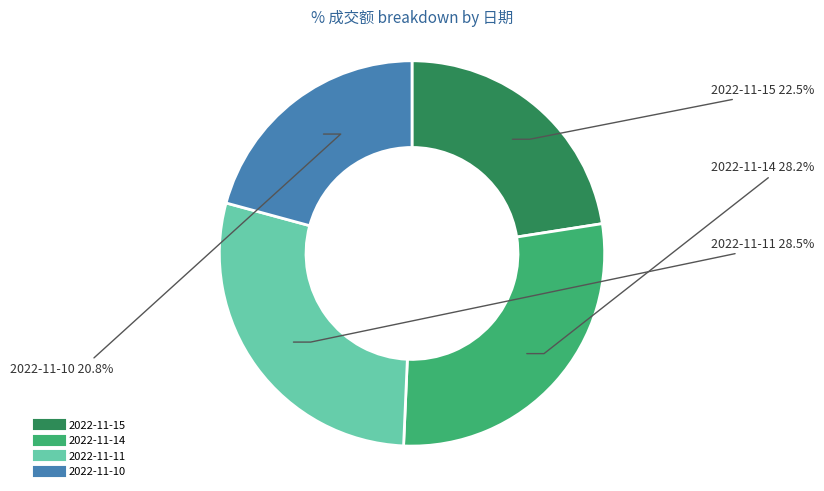

Approximately how many times larger is the value at 2022-11-15 compared to 2022-11-14?

0.8